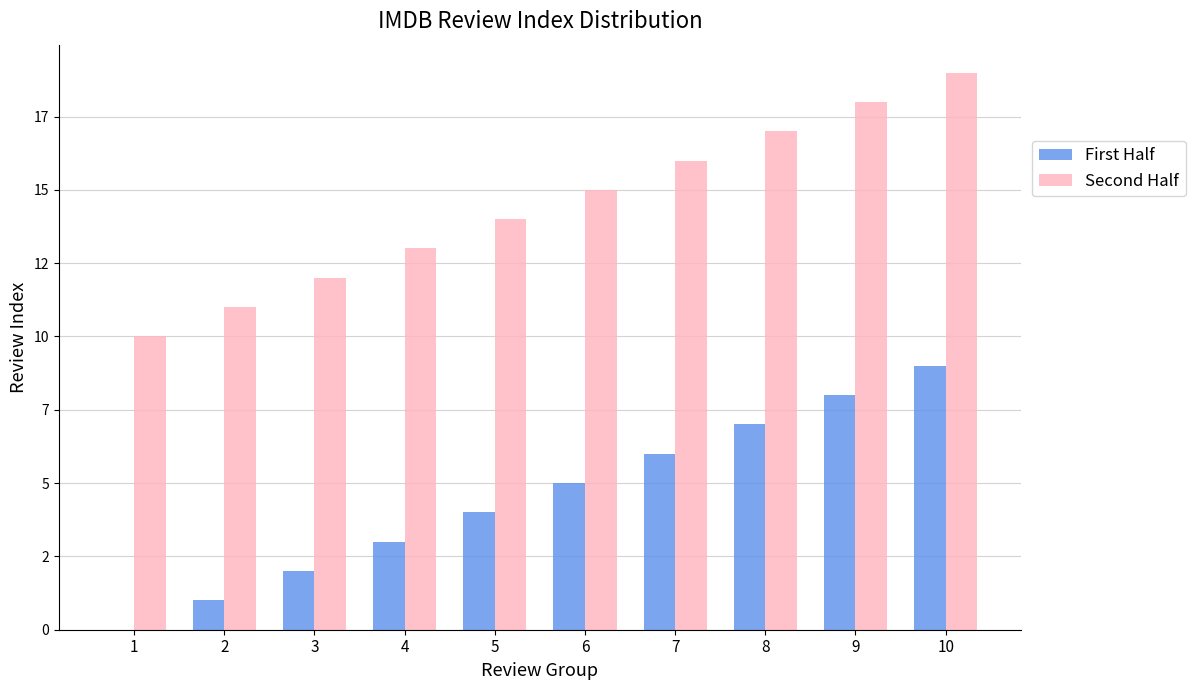

Which series has the largest total across all categories?

Second Half